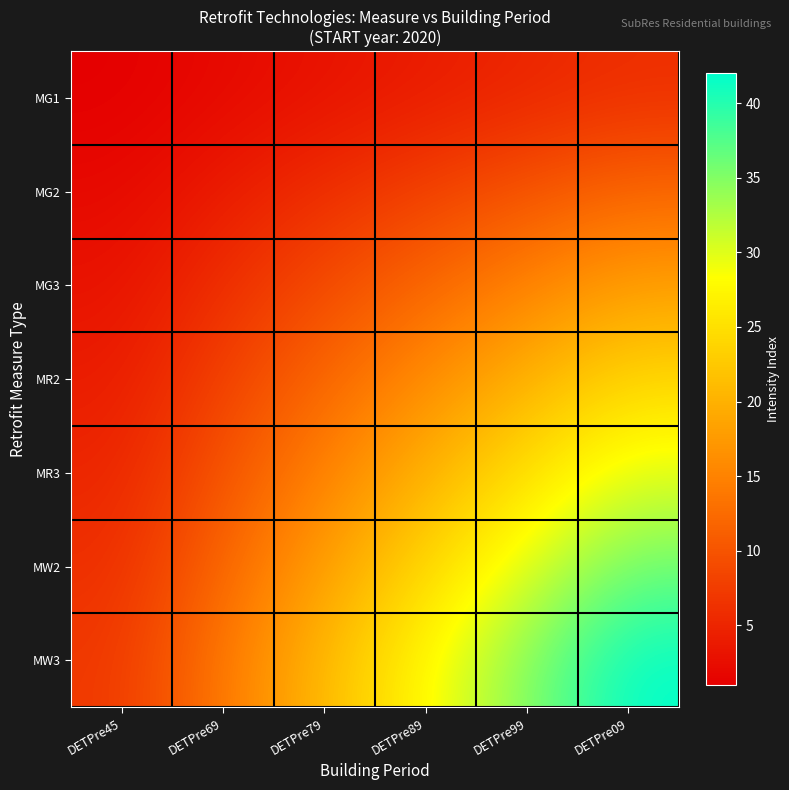

What is the total value across all series at DETPre69?

56